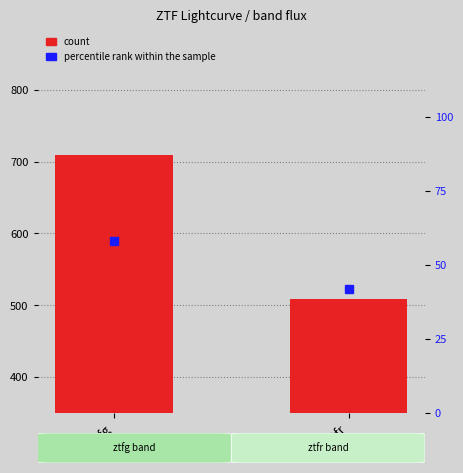

What is the value of the count bar at the 1st from the left?

709.0